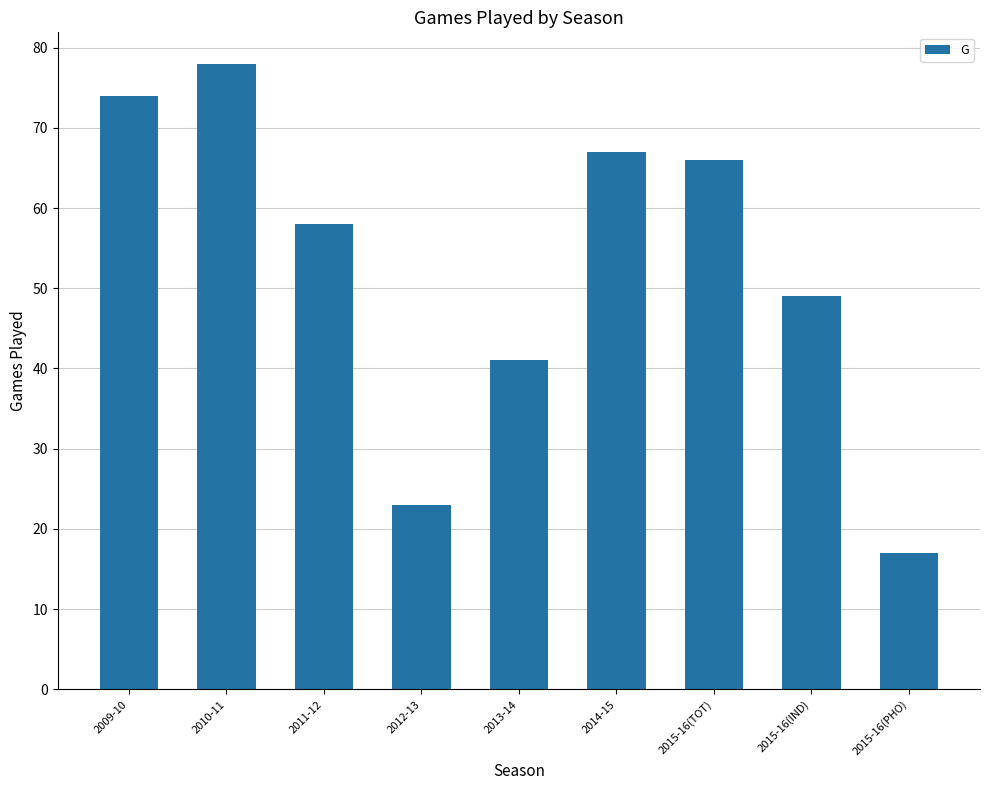

Which label corresponds to the smallest value in the chart?

2015-16(PHO)